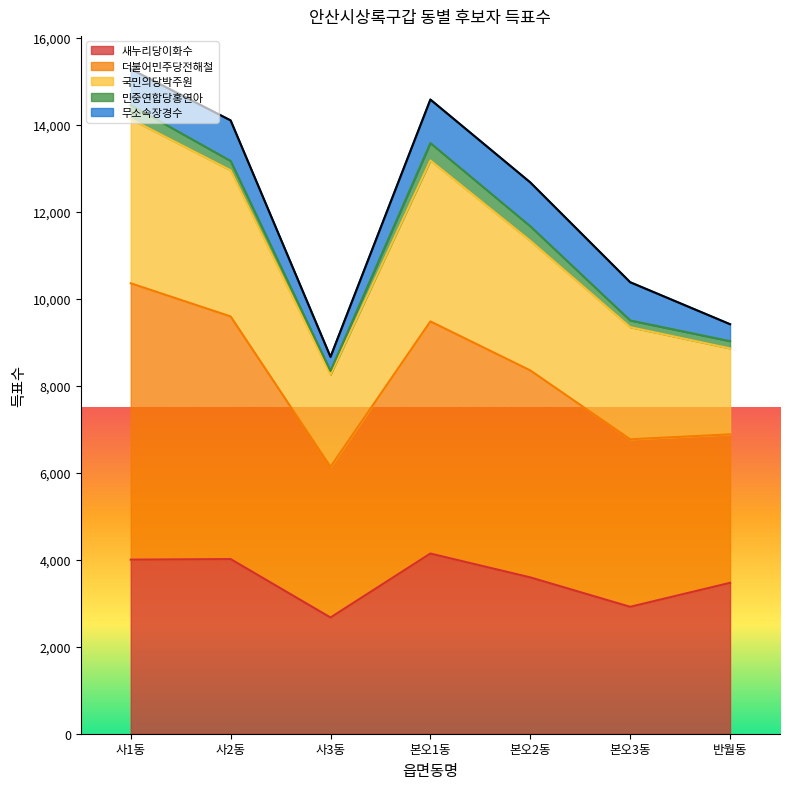

What is the highest value of the 새누리당이화수 series?

4141